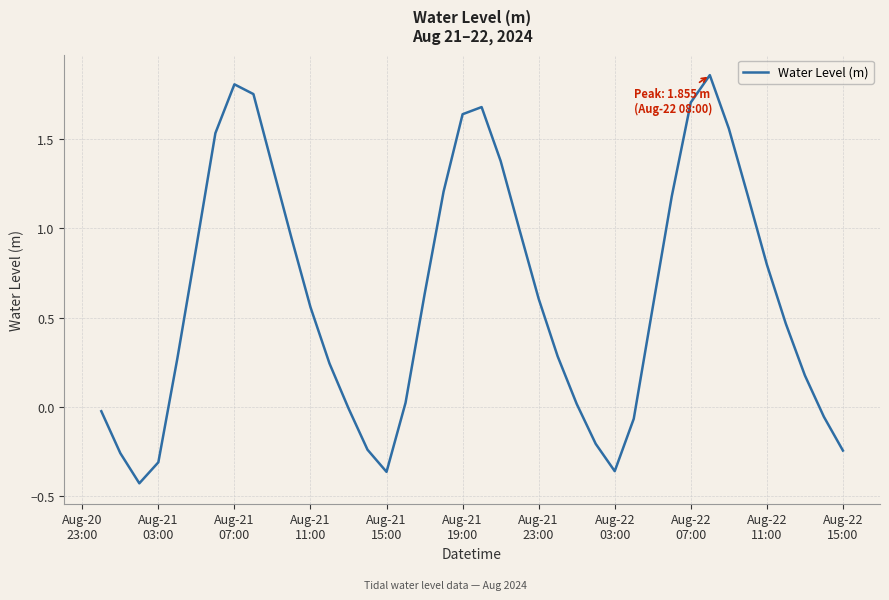

True or false: there are more than 1 points higher than both neighbors.

True